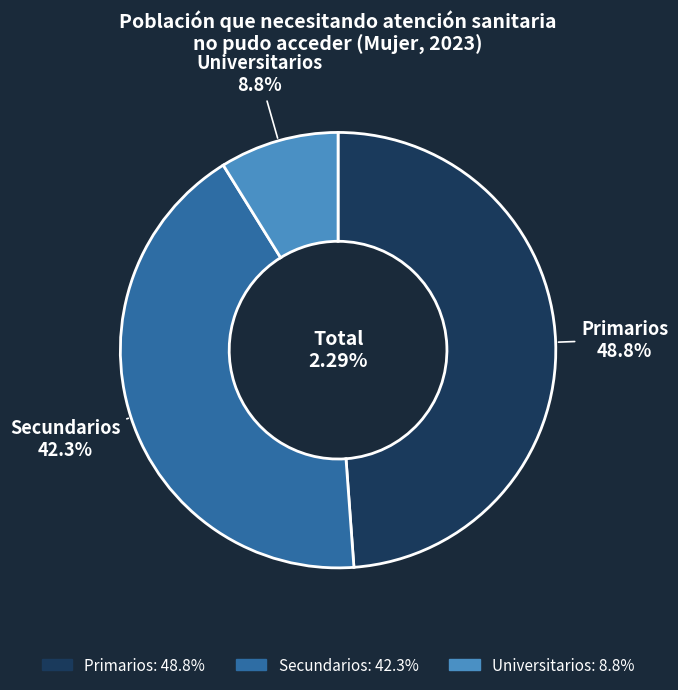

What is the smallest slice in the pie chart?

Universitarios